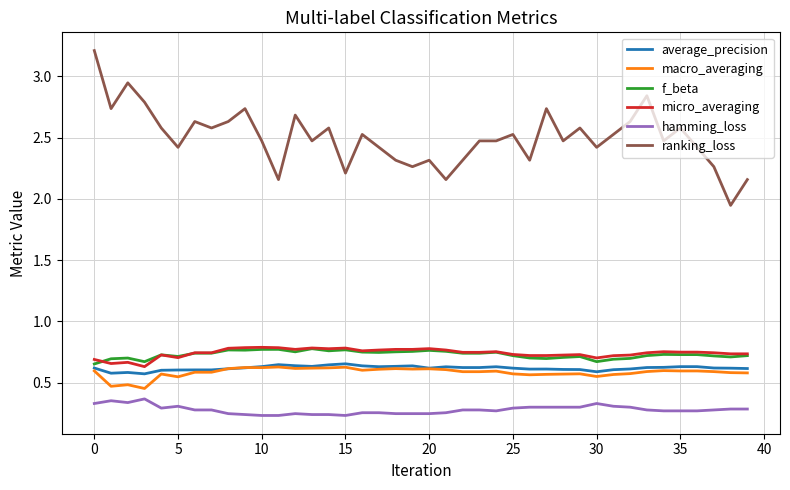

Which series has the largest total across all categories?

ranking_loss